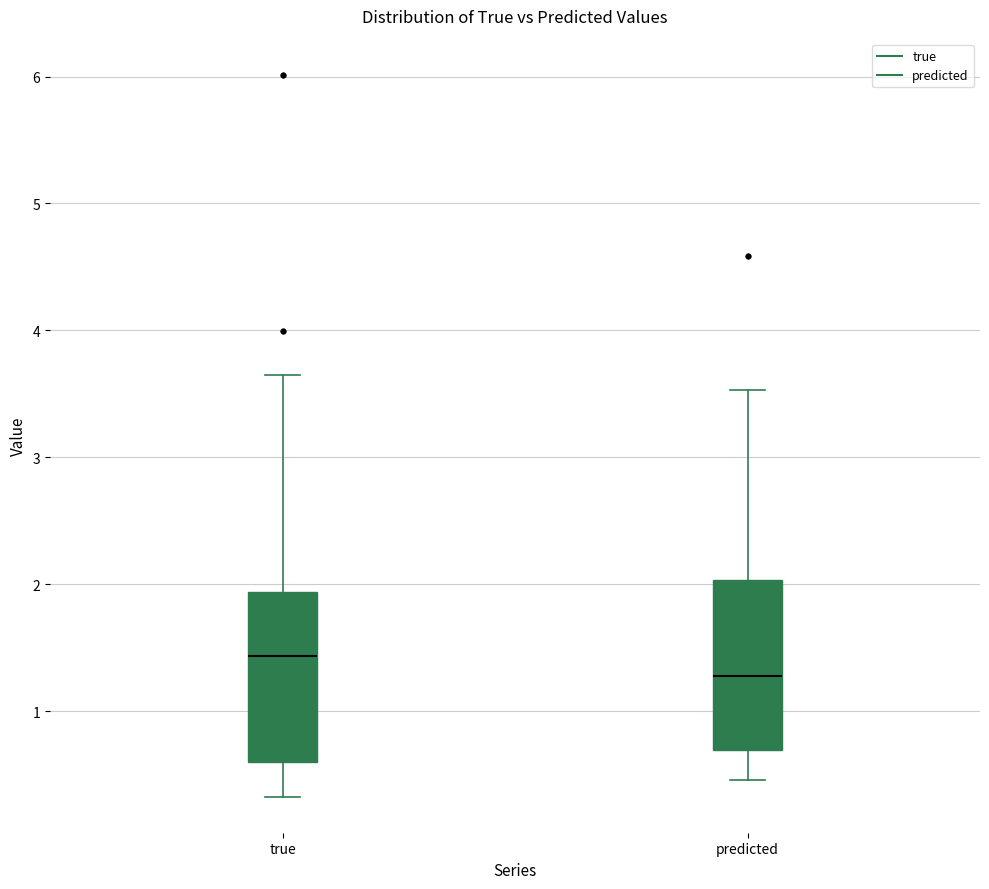

Which box has the lowest median line?

predicted